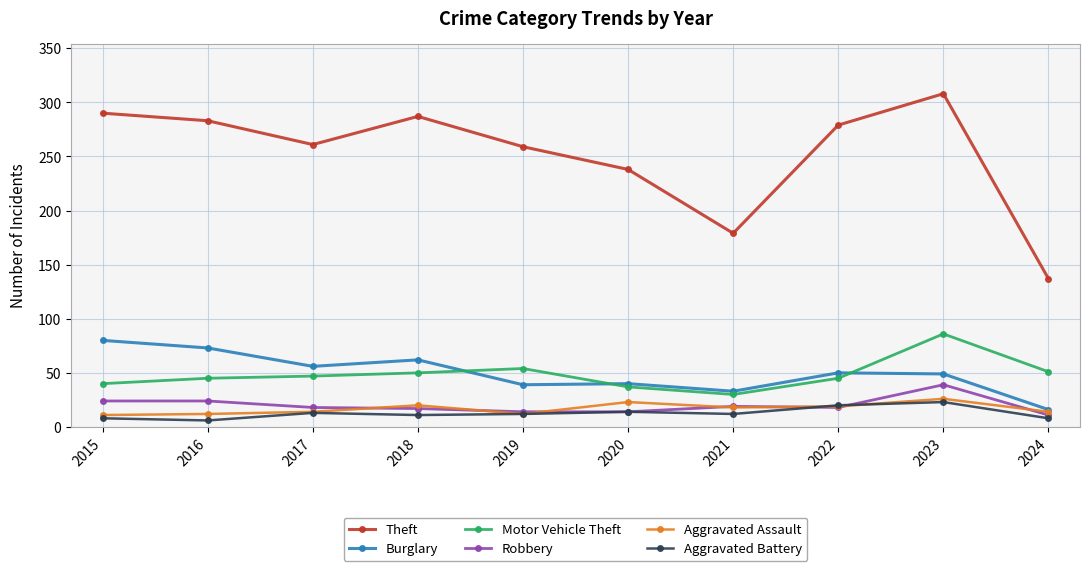

What value does the Theft series have at 2023?

308